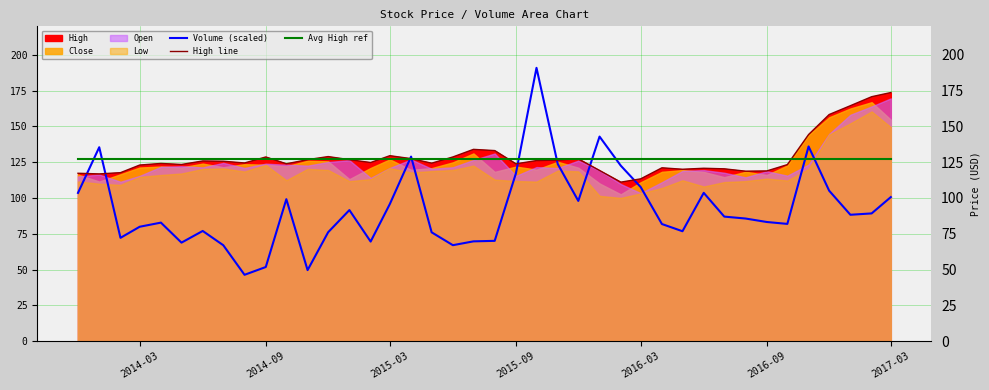

What is the highest value of the Volume (scaled) series?

191.0